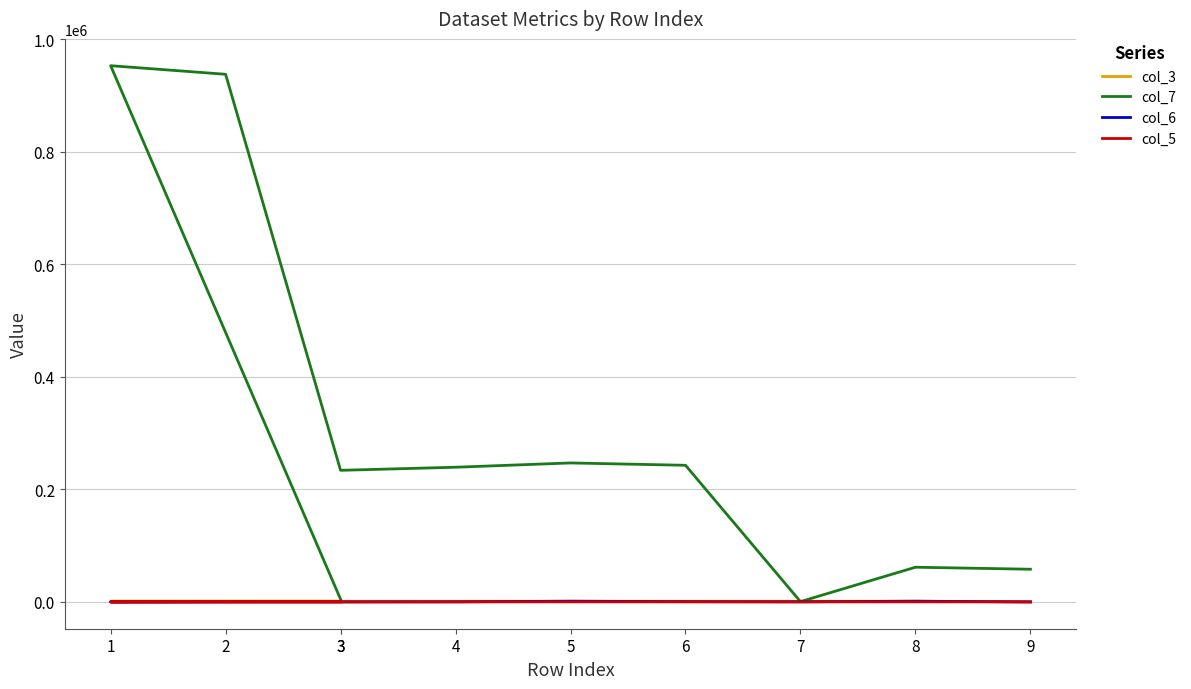

Where is the first local minimum for col_3?

5